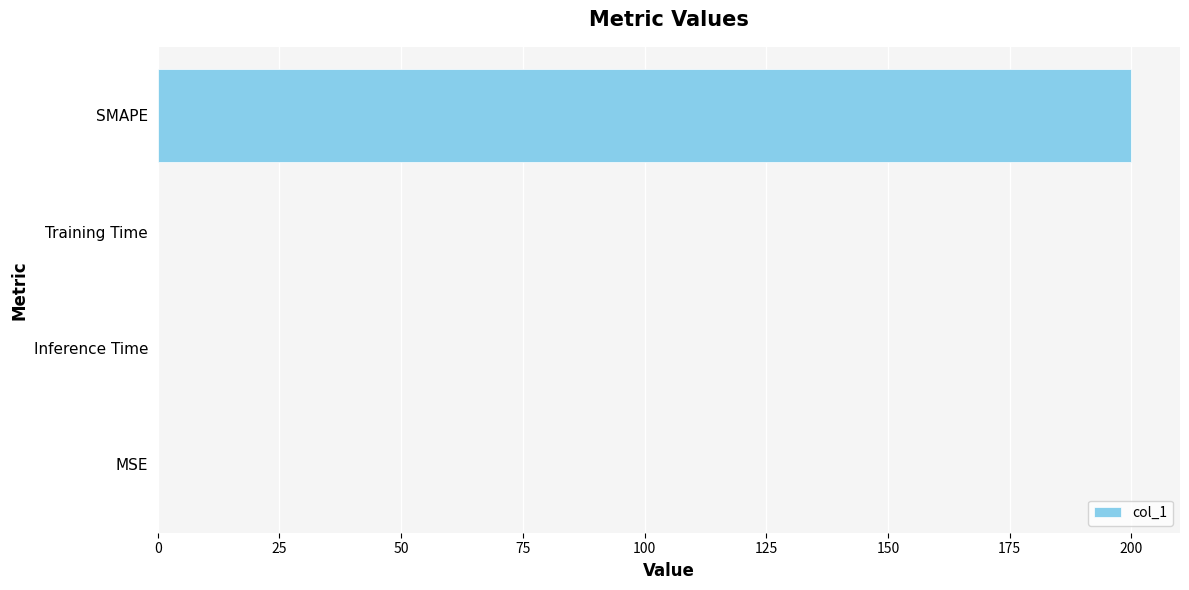

What is the sum of all values?

200.0